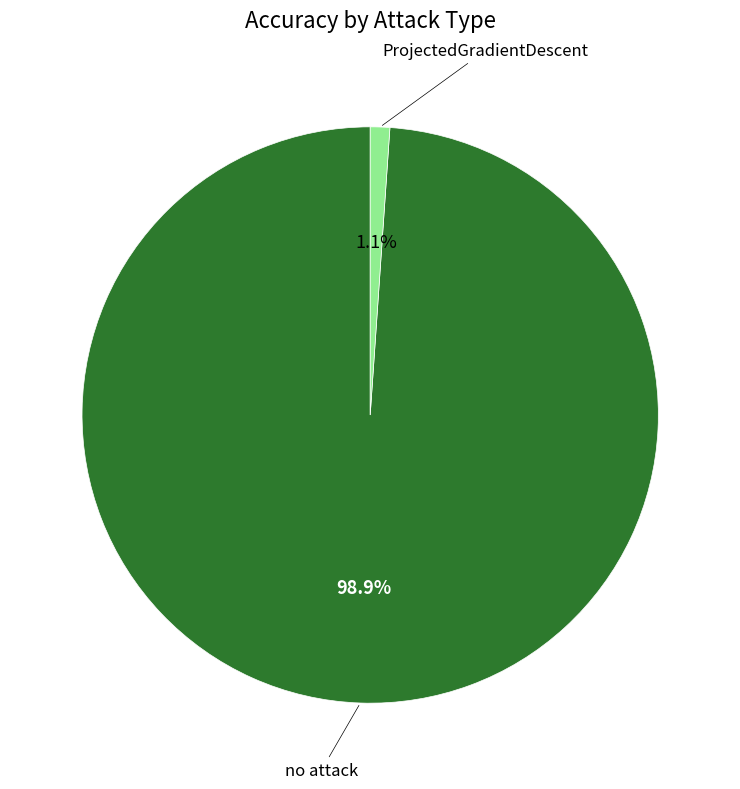

Does any single category account for the majority?

Yes